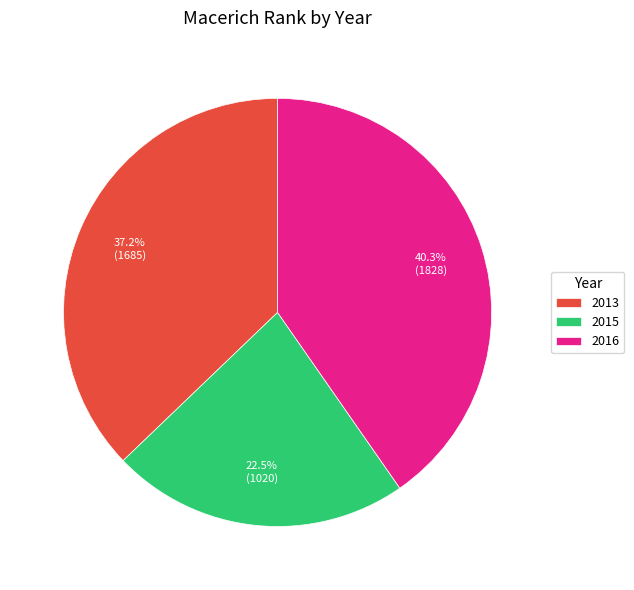

Which category has the smallest portion of the pie?

2015